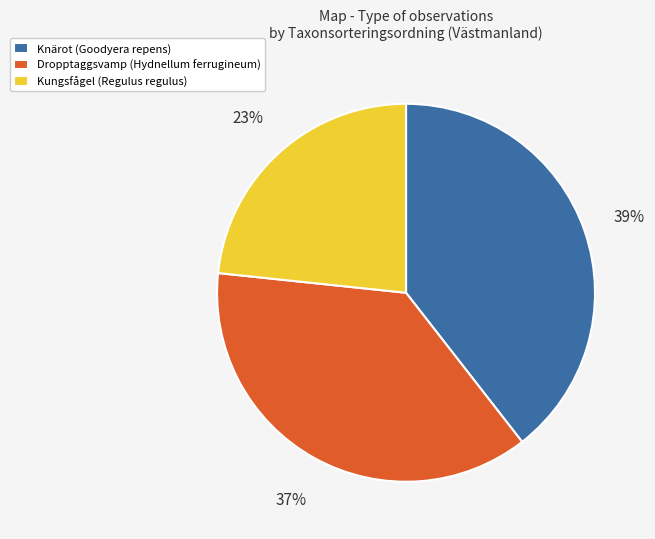

Does Kungsfågel (Regulus regulus) account for over 50% of the chart?

No